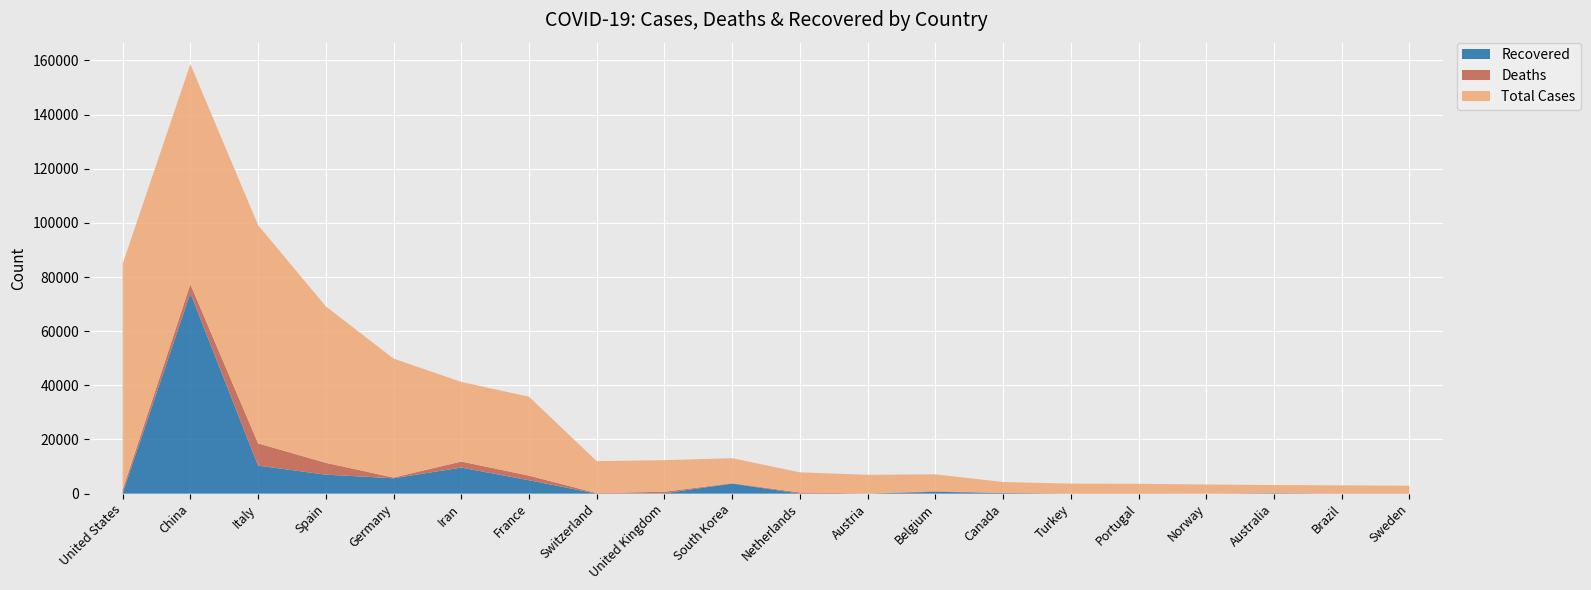

Reading left to right, list all the values displayed in this chart.

Total Cases: United States=83436	China=81285	Italy=80589	Spain=57786	Germany=43938	Iran=29406	France=29155	Switzerland=11811	United Kingdom=11658	South Korea=9241	Netherlands=7431	Austria=6909	Belgium=6235	Canada=4043	Turkey=3629	Portugal=3544	Norway=3369	Australia=2996	Brazil=2985	Sweden=2840
Deaths: United States=1217	China=3287	Italy=8215	Spain=4365	Germany=267	Iran=2234	France=1696	Switzerland=192	United Kingdom=578	South Korea=132	Netherlands=434	Austria=49	Belgium=220	Canada=39	Turkey=75	Portugal=60	Norway=14	Australia=13	Brazil=77	Sweden=77
Recovered: United States=224	China=74051	Italy=10361	Spain=7015	Germany=5678	Iran=9625	France=4948	Switzerland=4	United Kingdom=135	South Korea=3730	Netherlands=2	Austria=9	Belgium=675	Canada=225	Turkey=0	Portugal=43	Norway=0	Australia=172	Brazil=1	Sweden=16